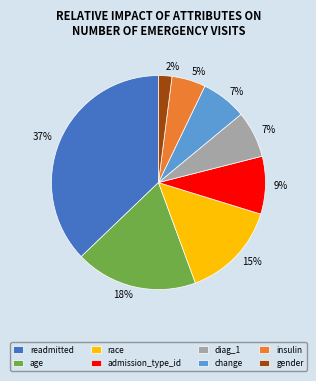

Is it true that admission_type_id is 1% of the pie?

False